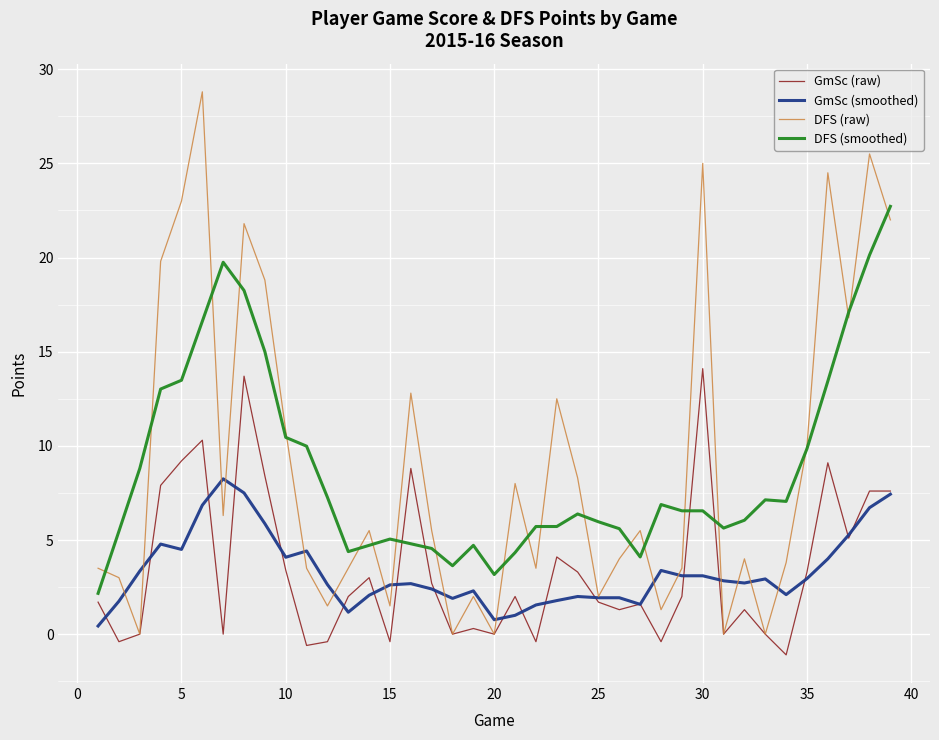

Rank the series by their maximum value, from highest to lowest.

DFS (raw), DFS (smoothed), GmSc (raw), GmSc (smoothed)